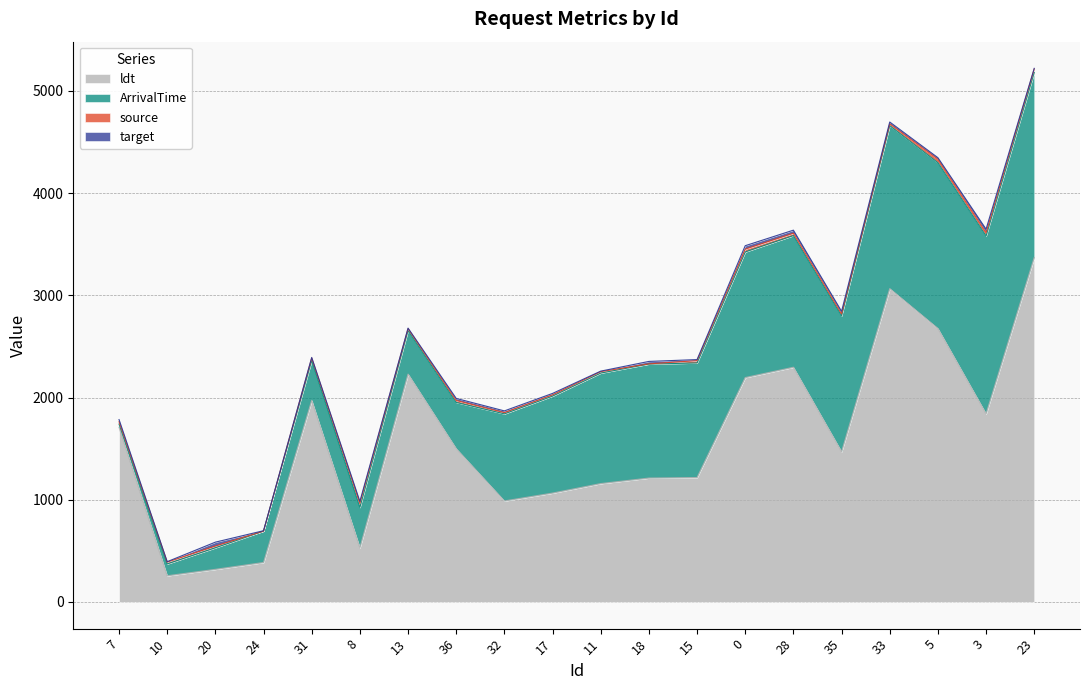

In requestCost, how many points are lower than both neighbors (excluding endpoints)?

3